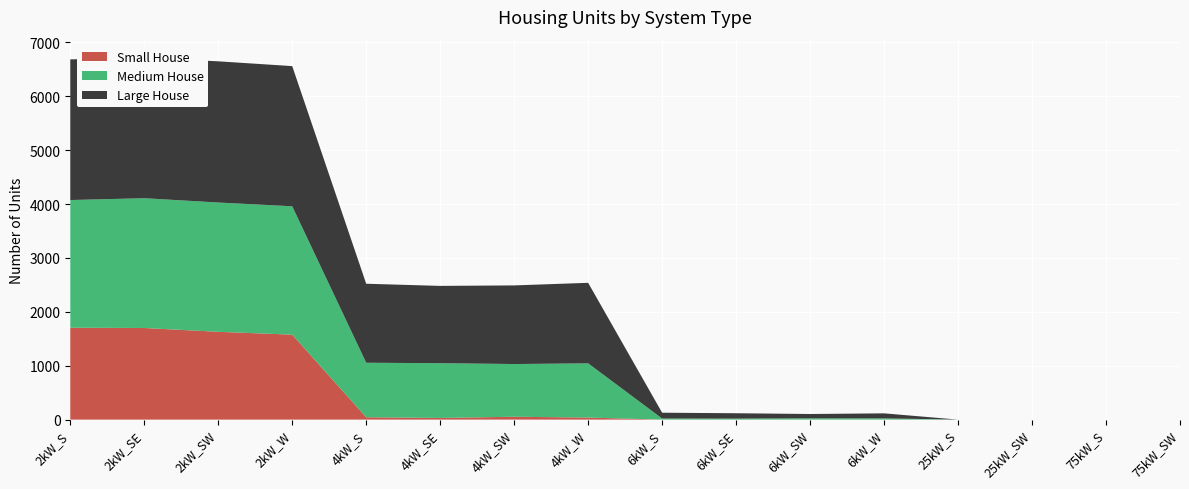

Reading right to left, extract all data points from this chart.

Small House: 0	0	0	0	0	0	0	0	38	53	31	44	1576	1629	1700	1705
Medium House: 0	0	0	0	23	24	19	20	1006	978	1016	1011	2382	2399	2408	2369
Large House: 0	0	0	0	93	80	99	108	1494	1459	1434	1466	2601	2620	2606	2610